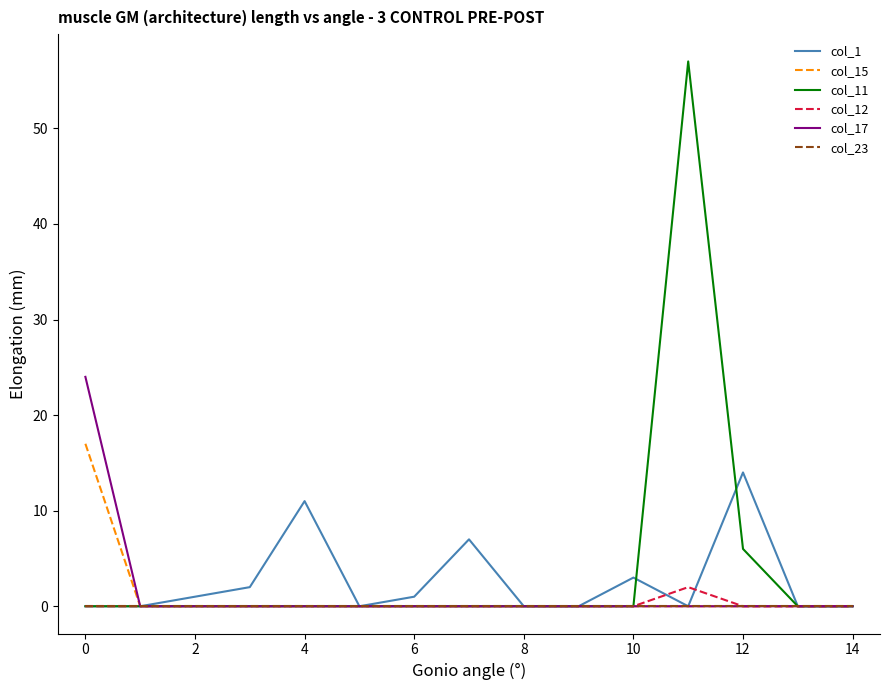

Which series has the largest range (max minus min)?

col_11